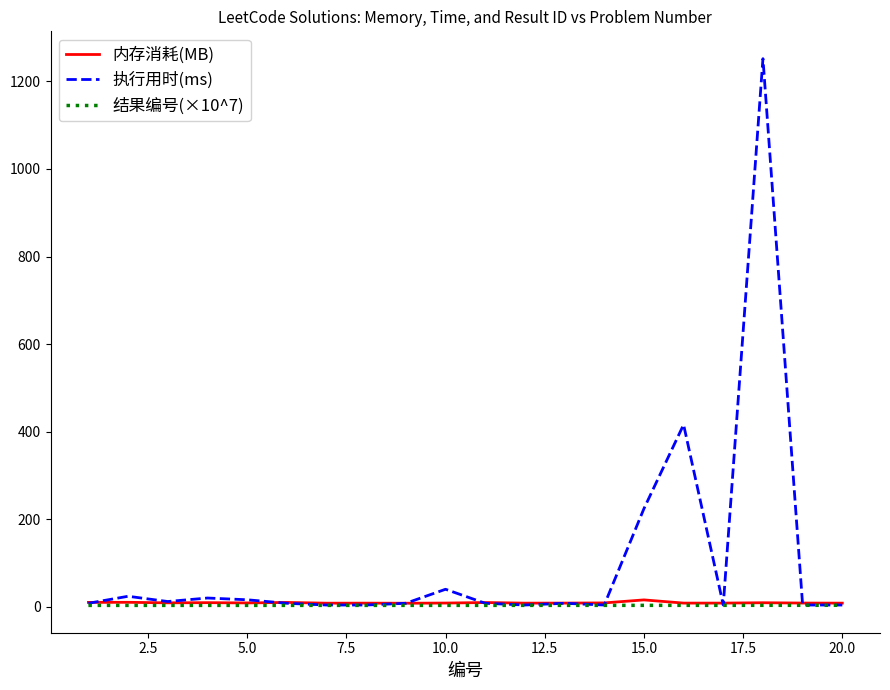

Which series has the widest spread of values?

执行用时(ms)